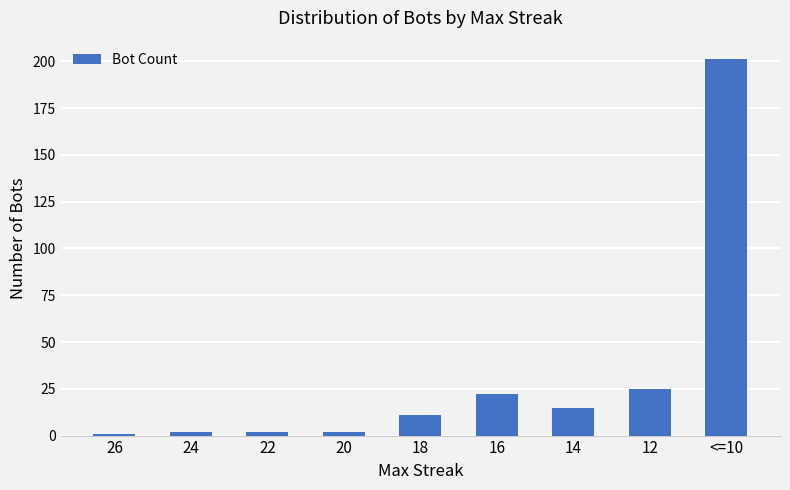

Reading left to right, transcribe all the data shown in this chart.

26=1	24=2	22=2	20=2	18=11	16=22	14=15	12=25	<=10=201